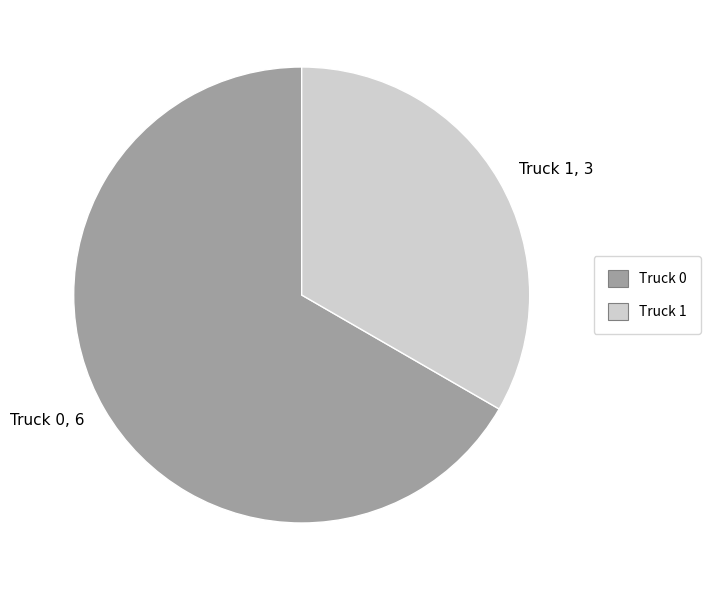

Combined, do Truck 0 and Truck 1 account for over 50%?

Yes